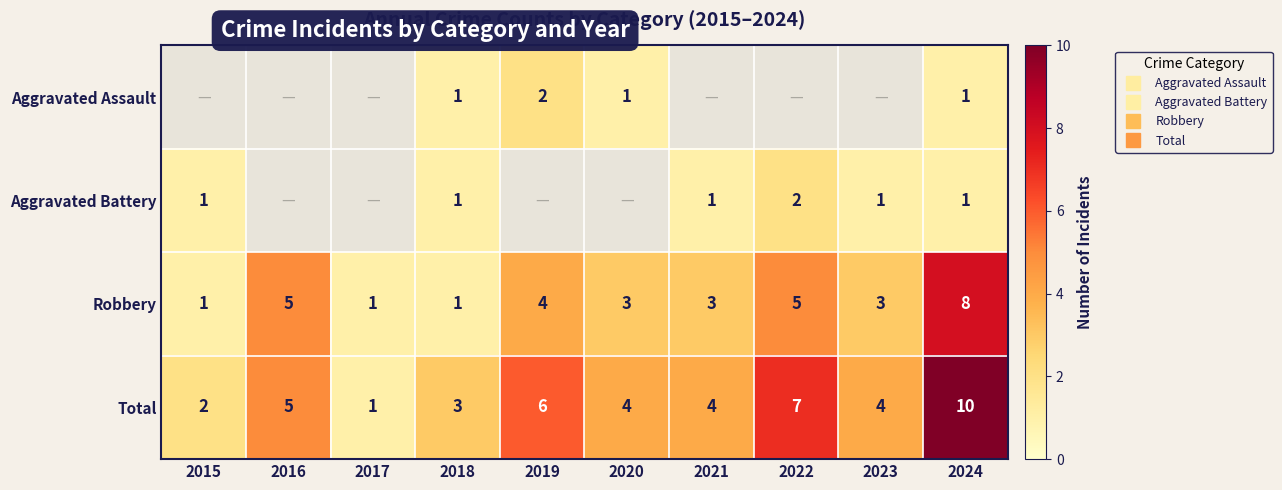

What value does the Total series have at 2016?

5.0